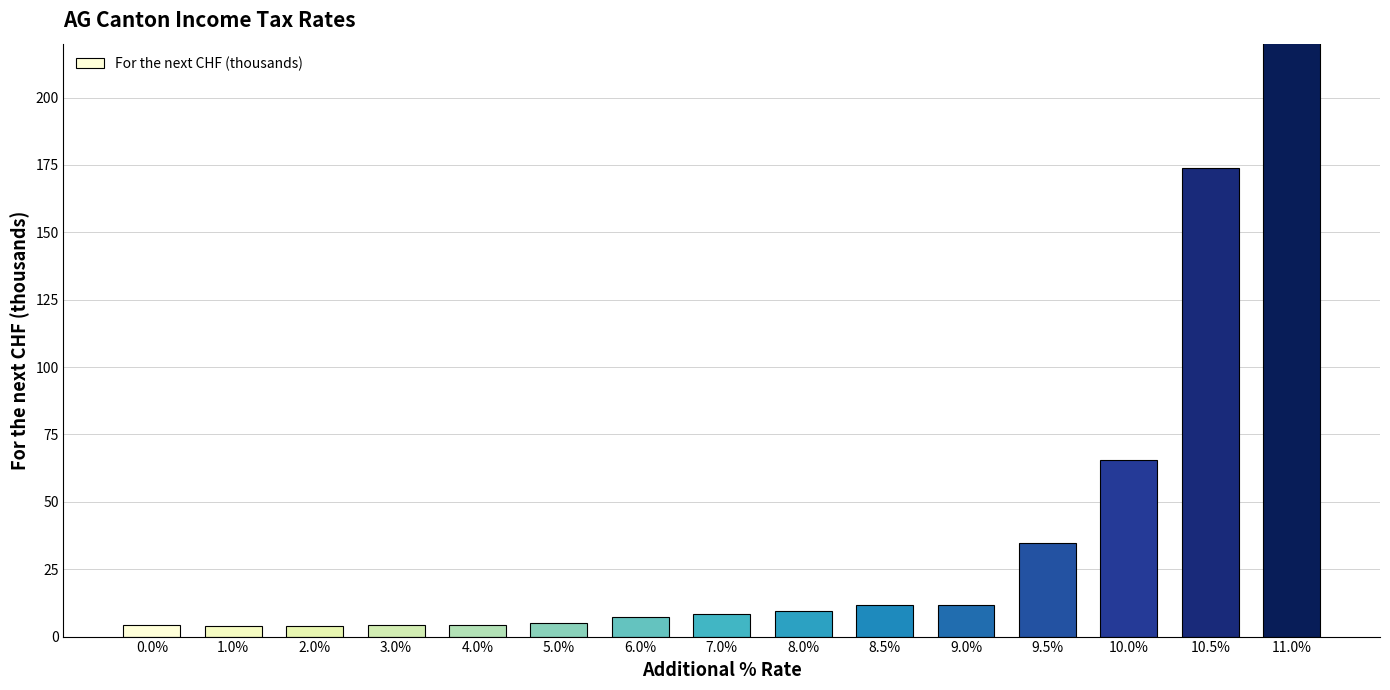

What is the change in value from 7.0% to 10.5%?

+165.5